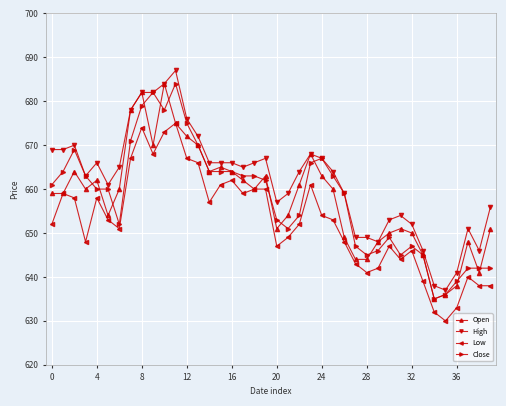

True or false: Low and High intersect in this chart.

False